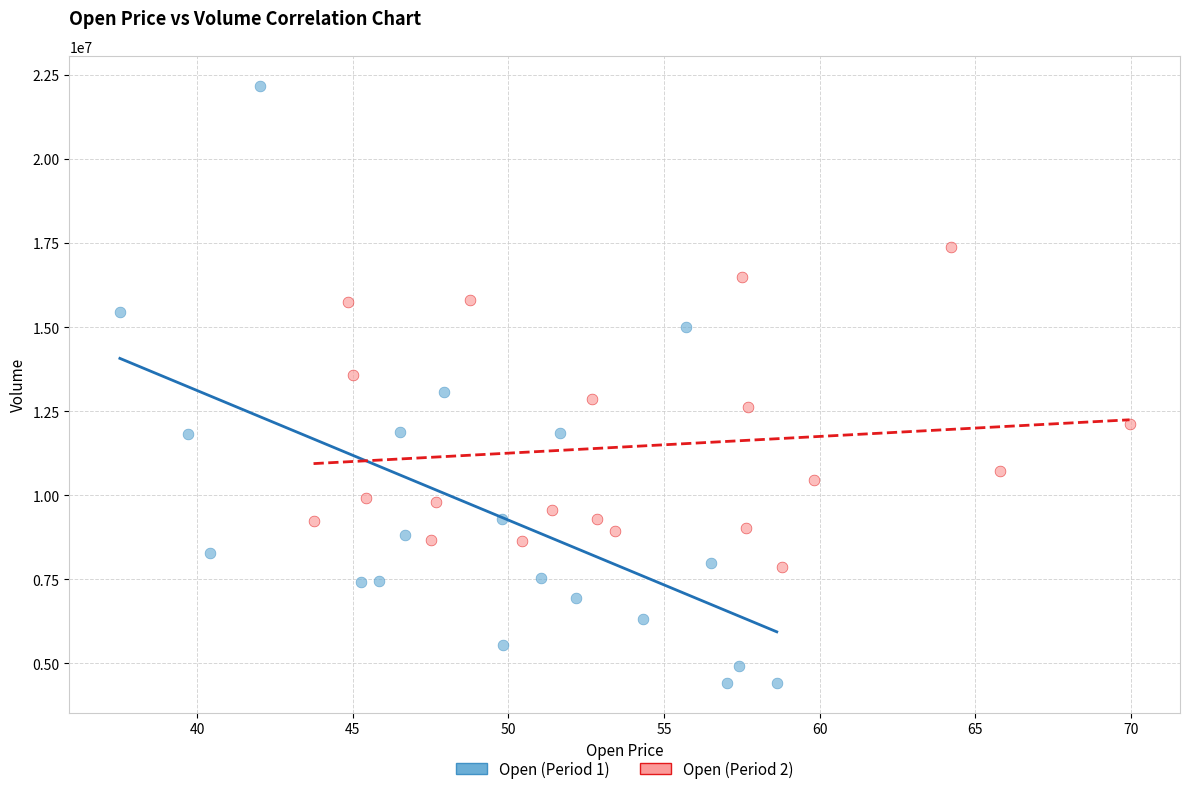

Which series reaches the maximum Y coordinate?

Open (Period 1)